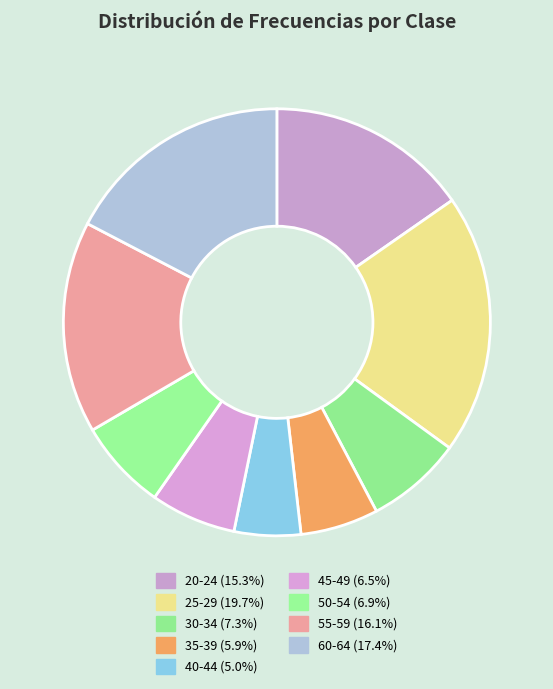

True or false: 25-29 accounts for 20% of the total.

True